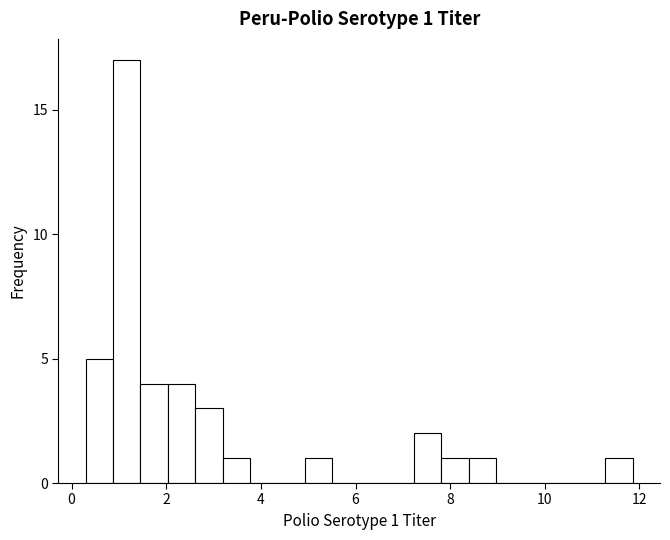

Read against the x-axis, roughly where is the centre of the tallest bar?

1.2